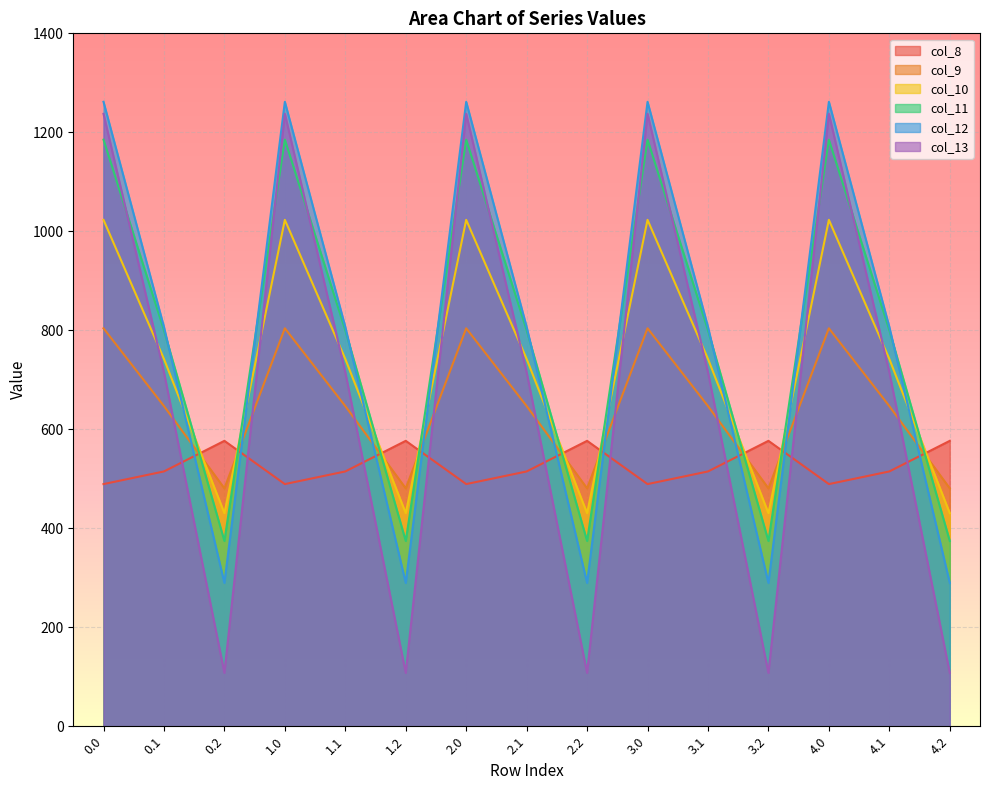

What is the maximum value shown in the chart?

1261.6